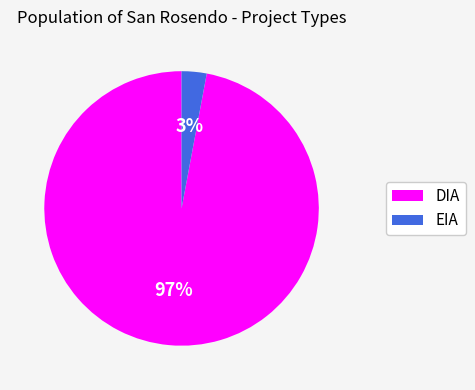

How many slices are in this pie chart?

2